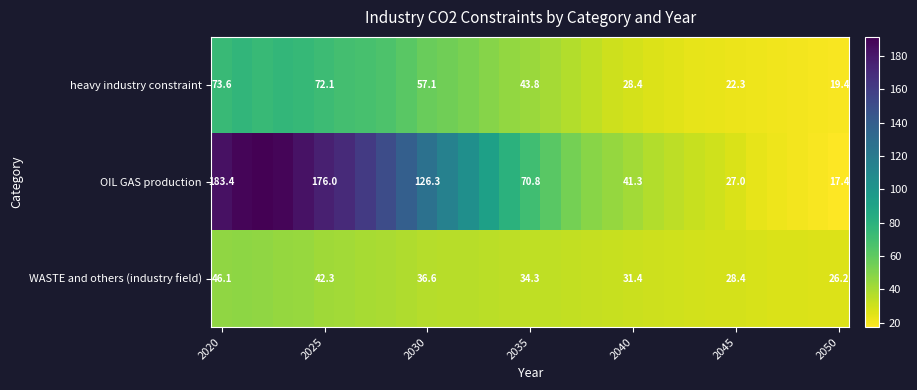

What is the total value across all series at 9?

238.6